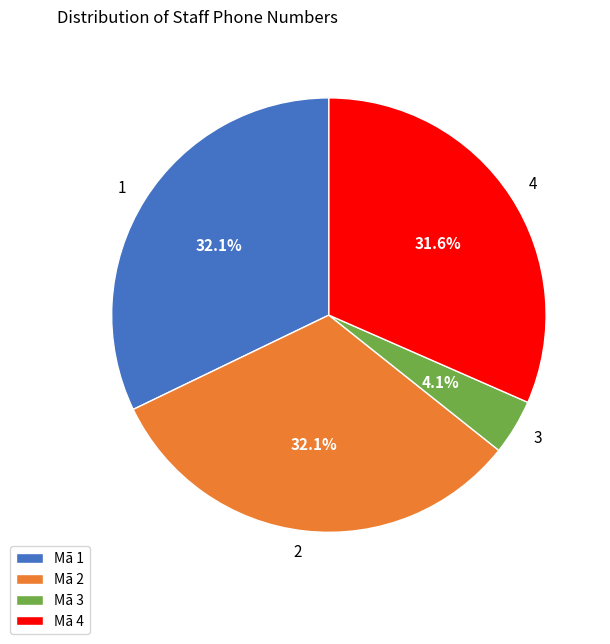

How many slices are in this pie chart?

4